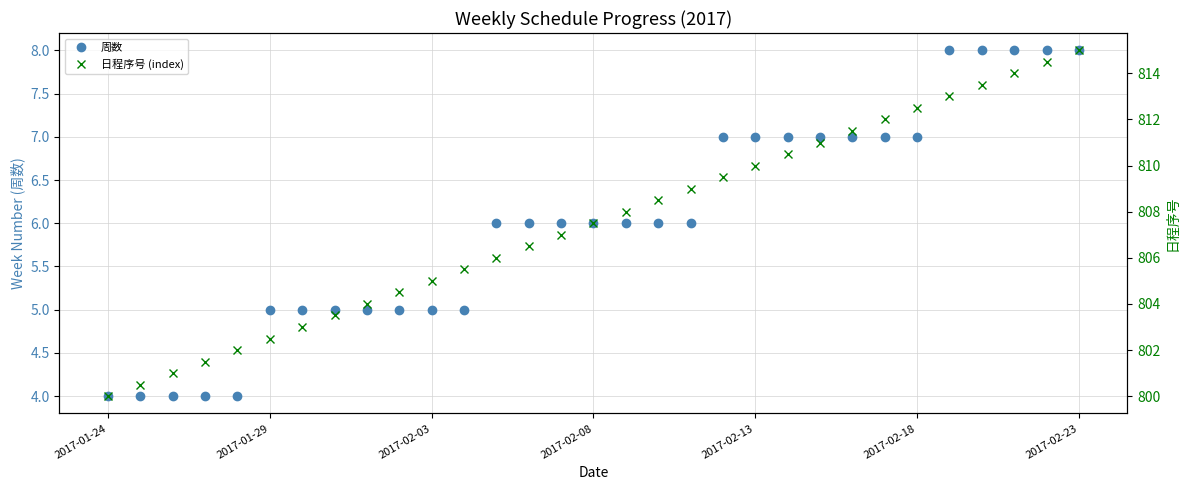

What is the maximum value for 周数?

8